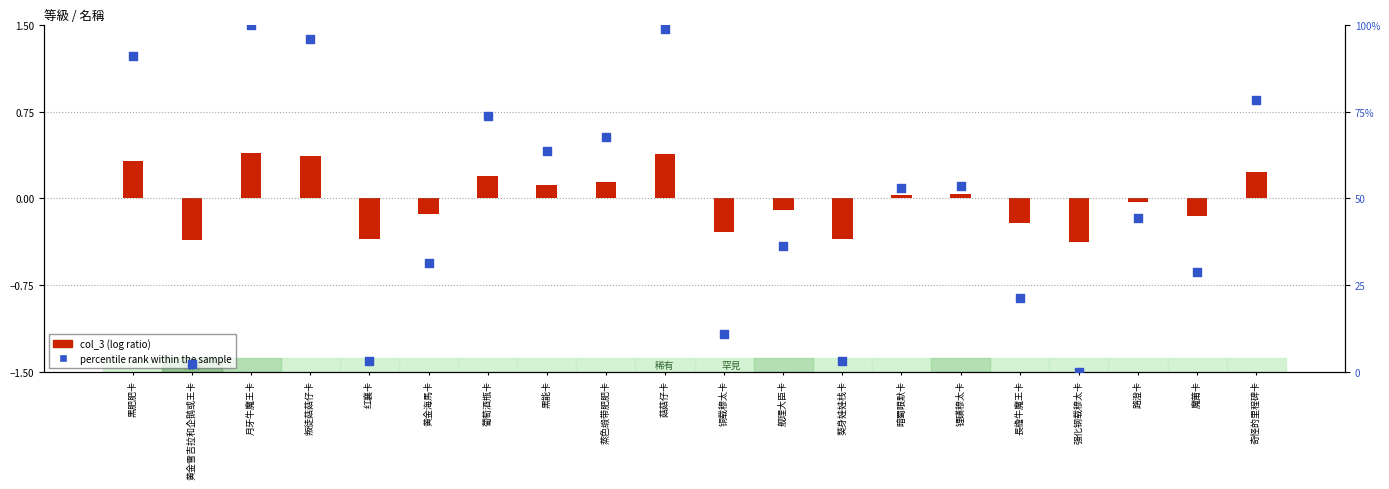

Which series has the largest Y range (max minus min)?

percentile rank within the sample